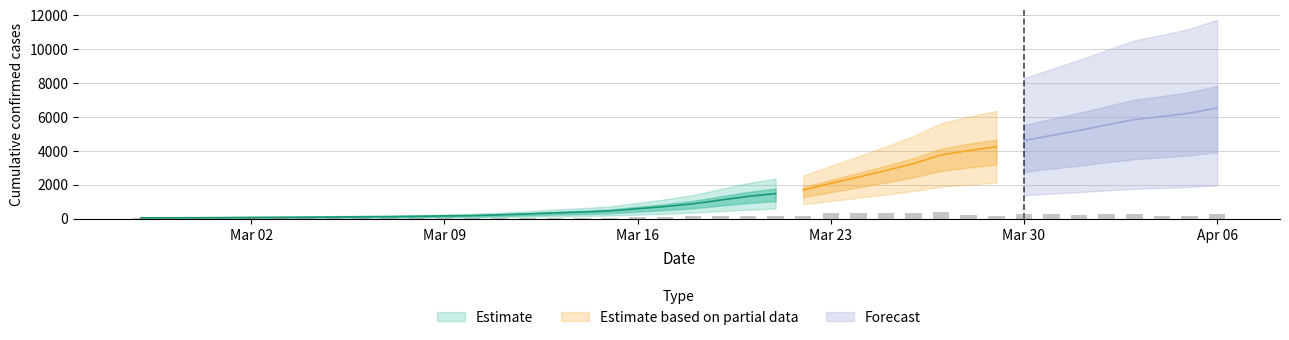

What is the label of the 19th bar from the right?

2020-03-19